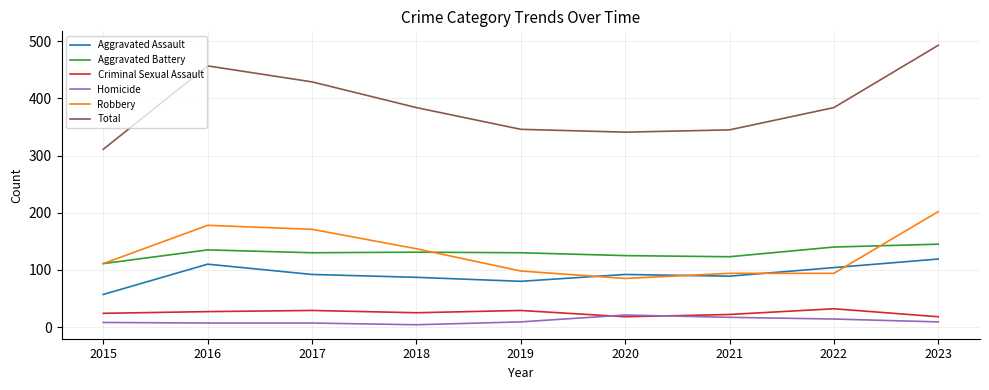

At which category is the sum across all series the highest?

2023